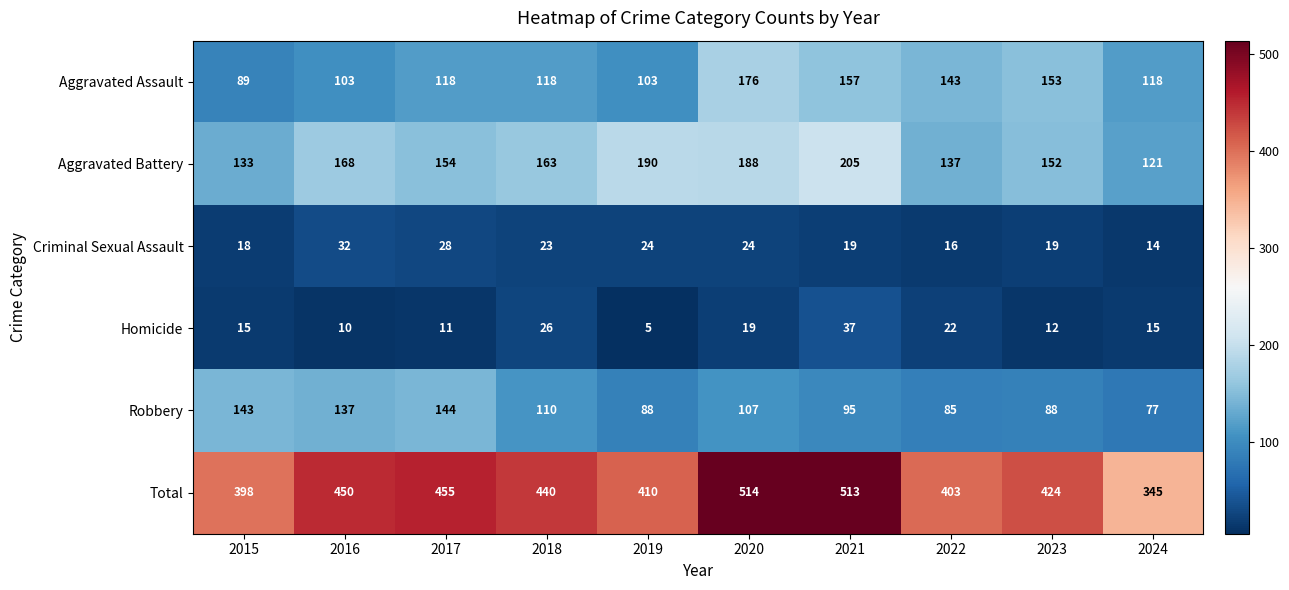

Is it true that Criminal Sexual Assault equals 14 at 2024?

True